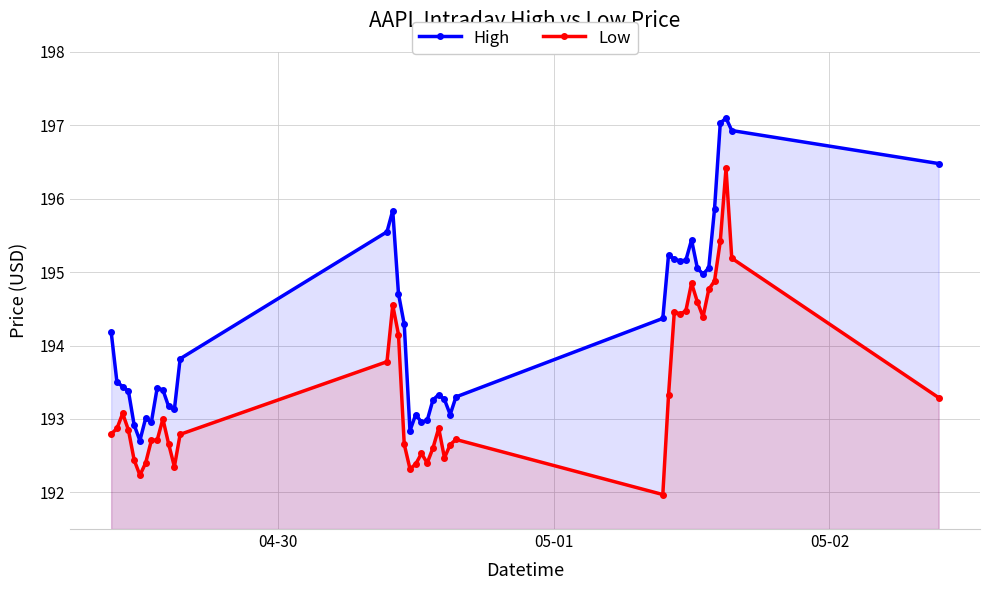

What is the greatest value displayed?

197.1